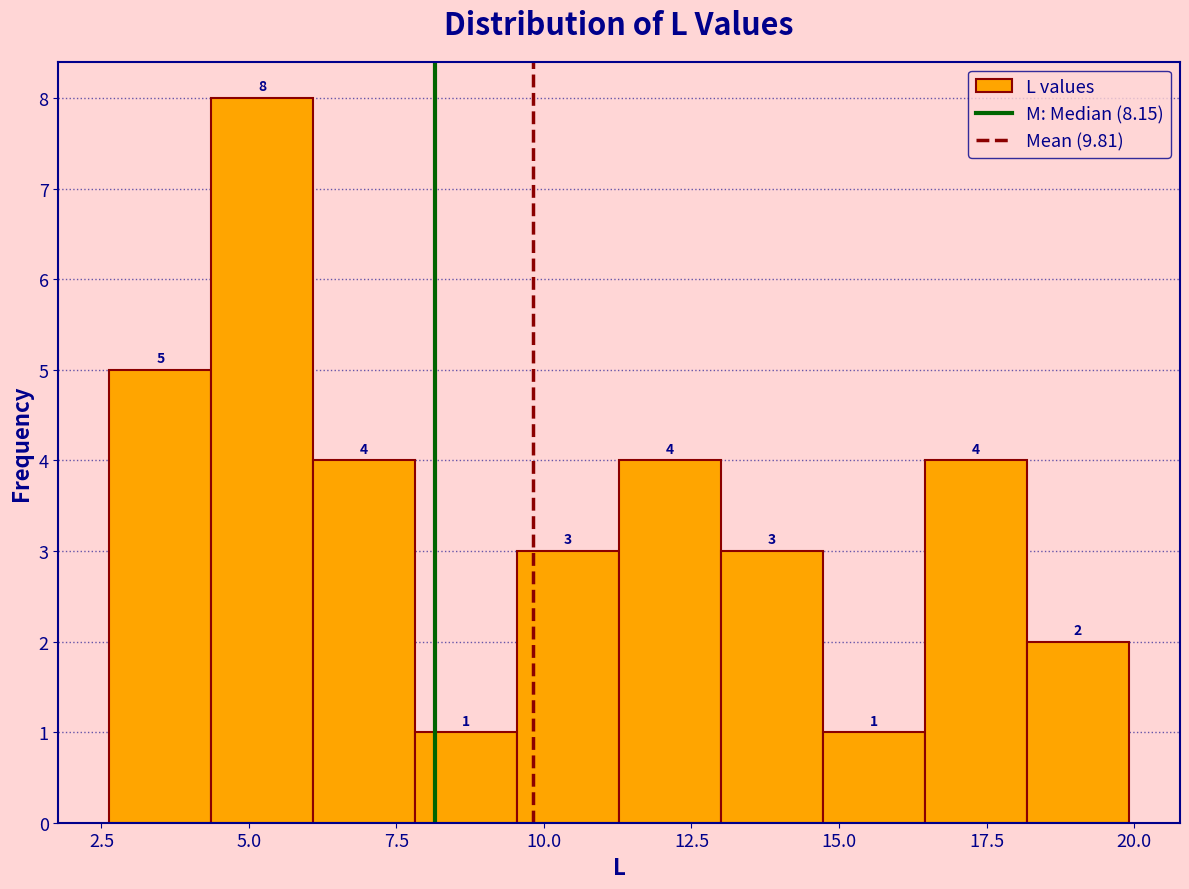

Read against the x-axis, roughly where is the centre of the tallest bar?

5.0